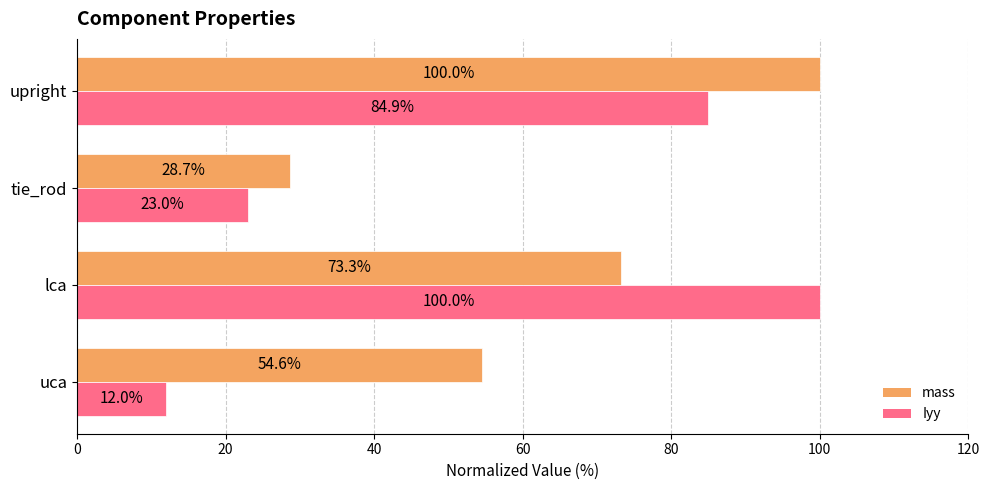

What is the difference between the mass values at lca and uca?

18.7